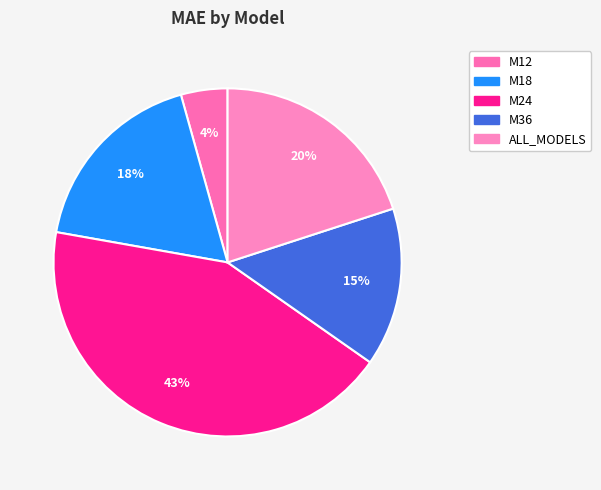

Do M12 and M24 together represent more than half of the pie?

No